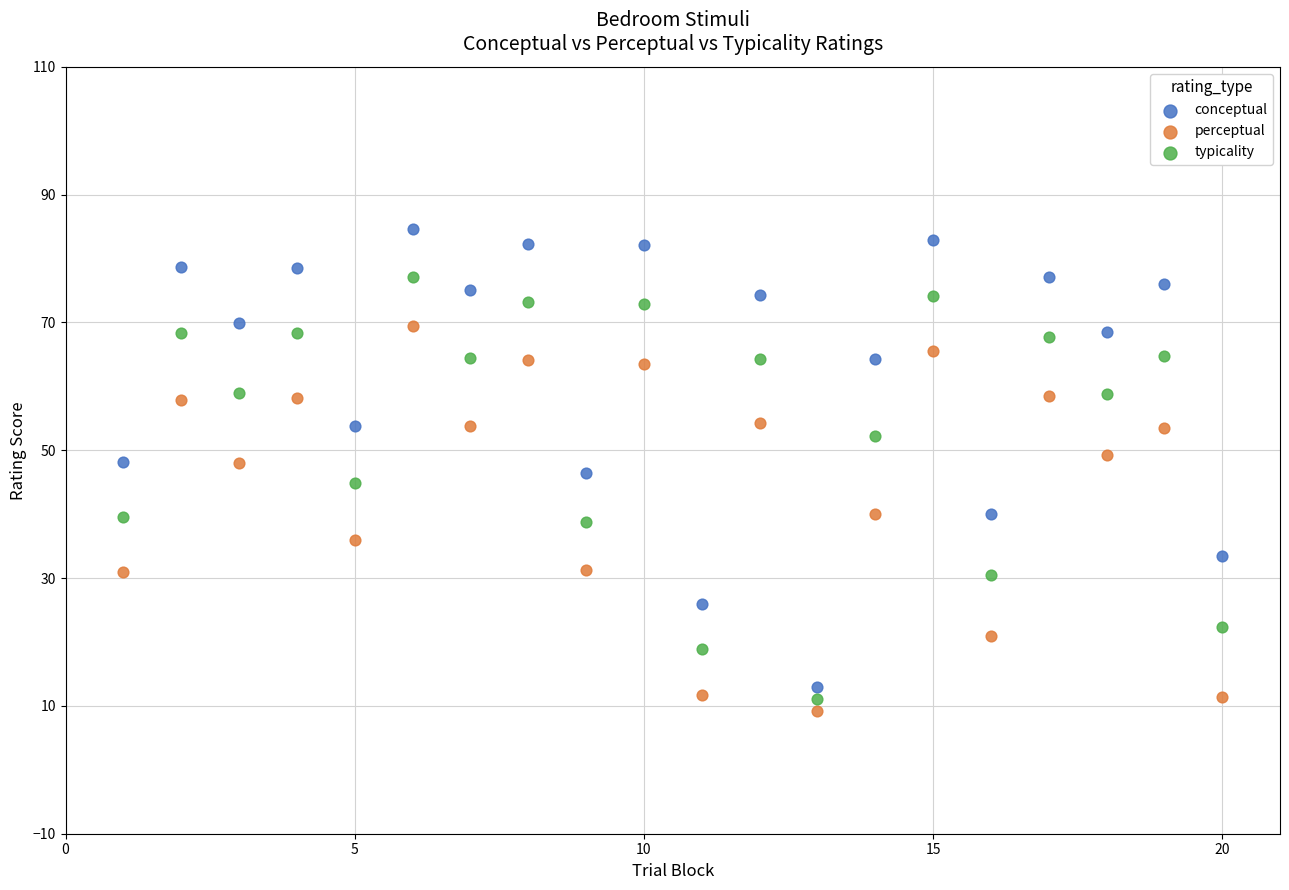

Across all data points, what is the range of Y values (max minus min)?

75.4